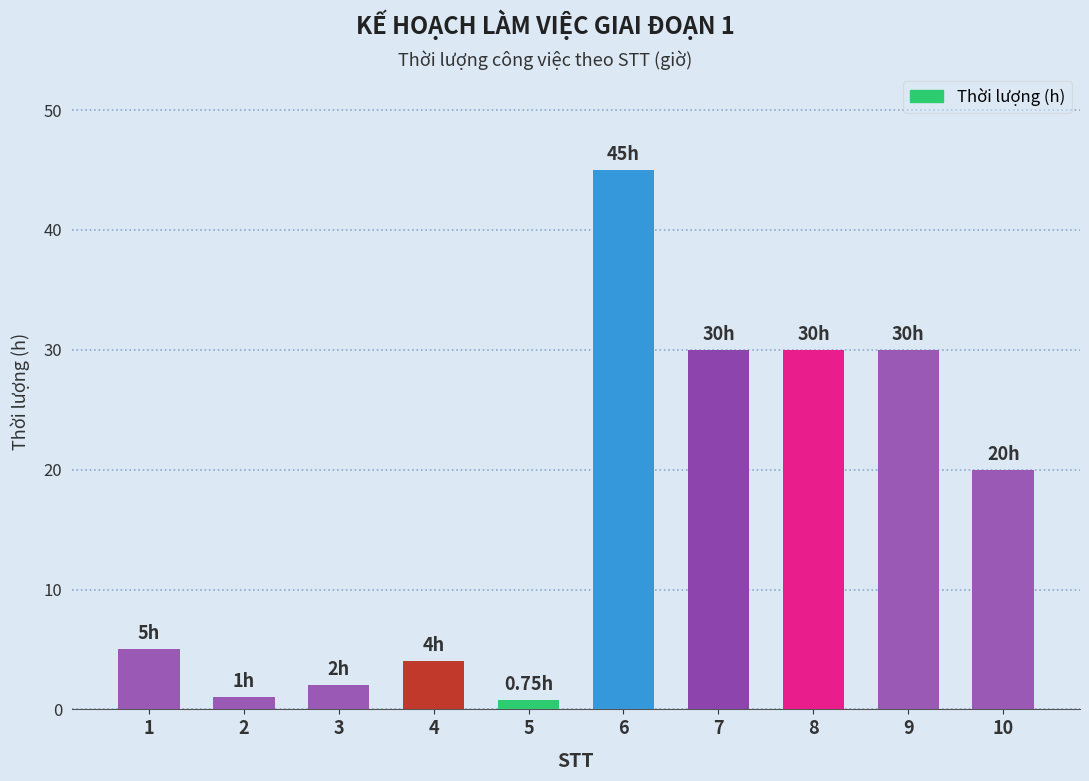

What is the sum of the values at 2 and 3?

3.0